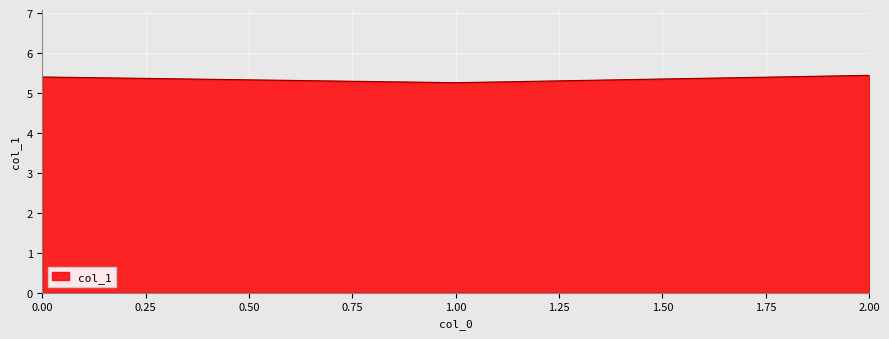

Is it true that the value at 1.00 is 5.3?

True